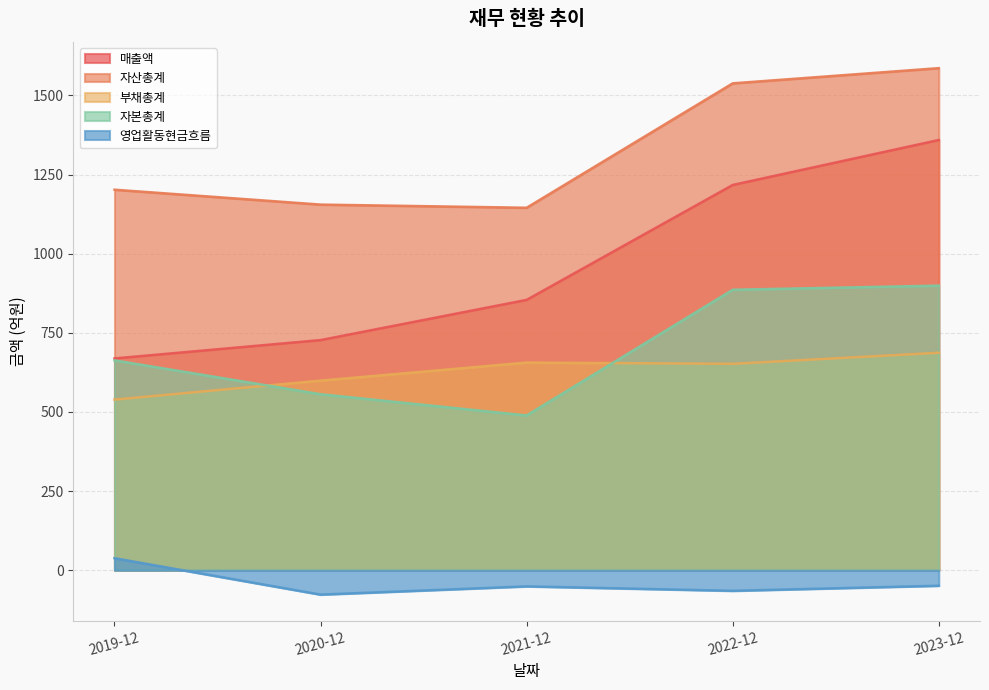

Which series has the widest spread of values?

매출액